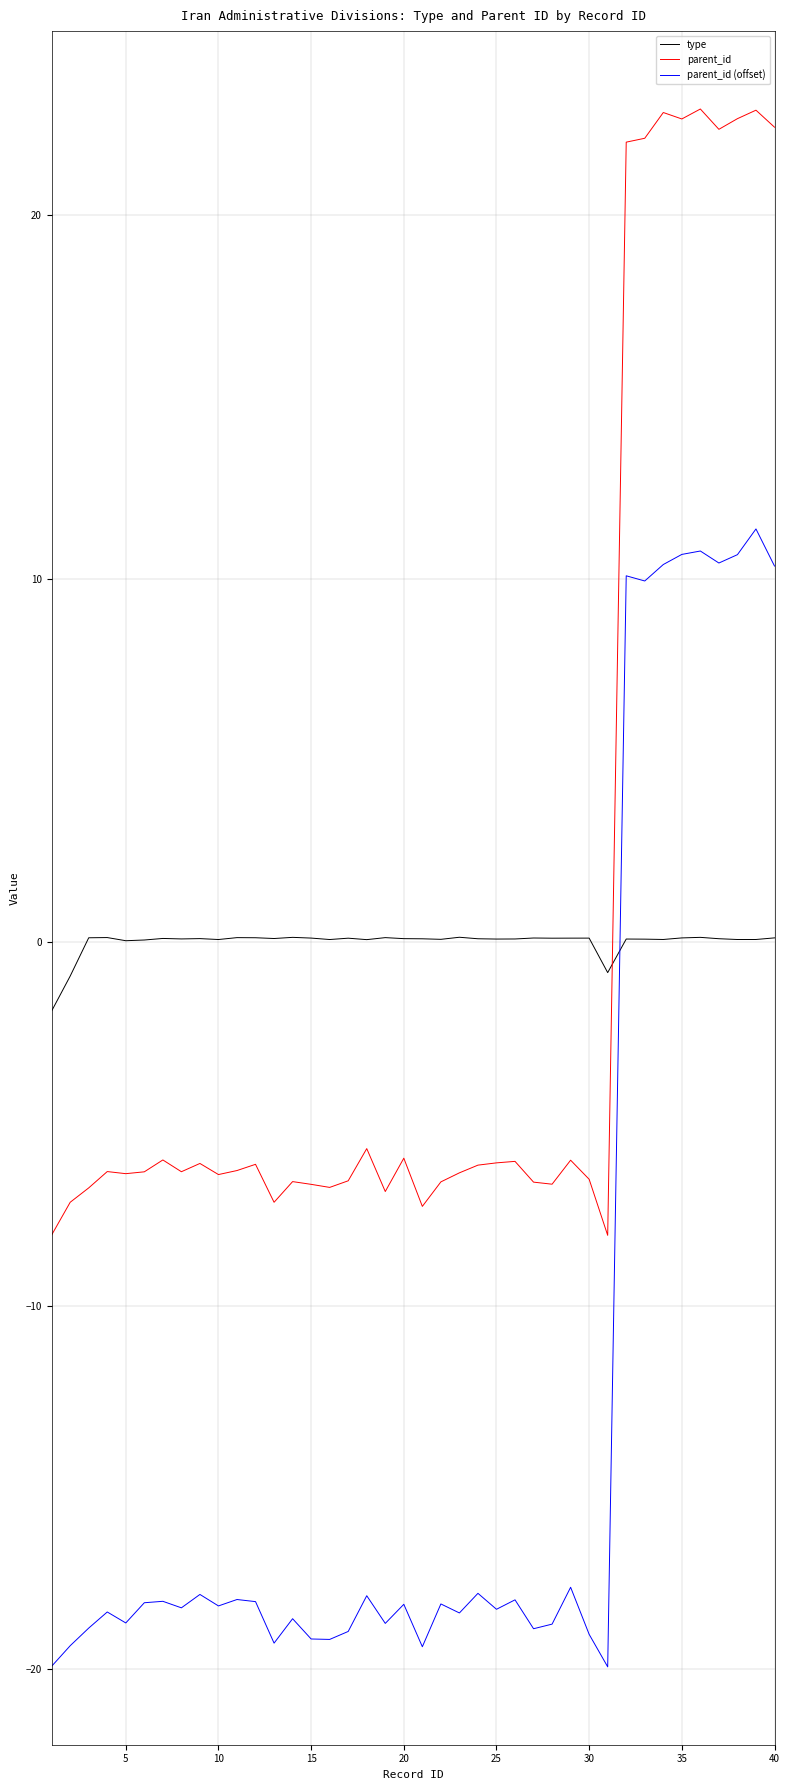

What is the difference between the maximum and minimum values in the parent_id series?

31.0